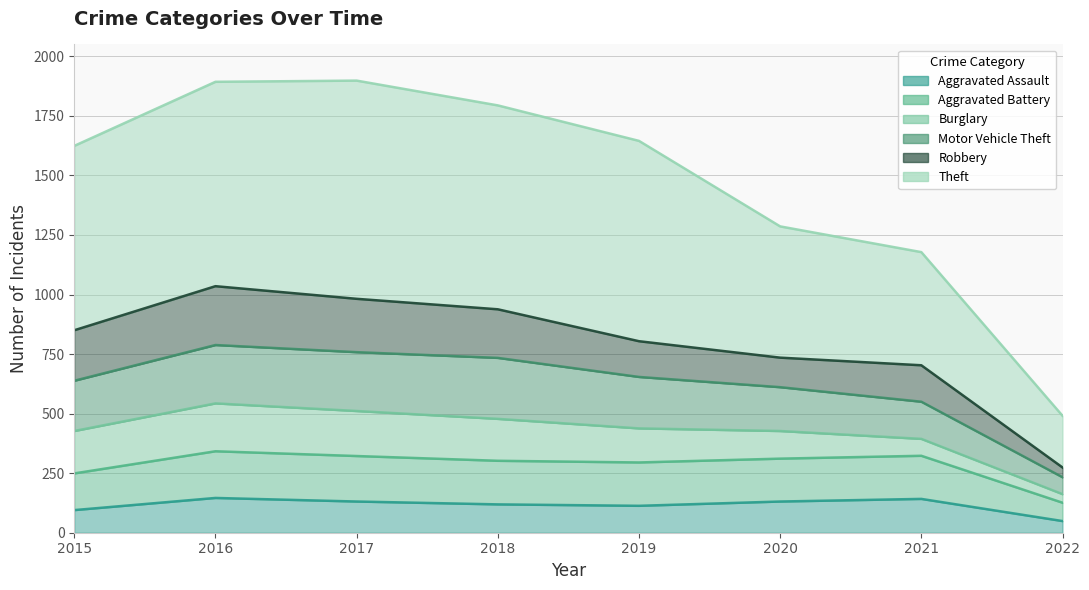

At which category does Aggravated Assault reach its first local peak?

2016